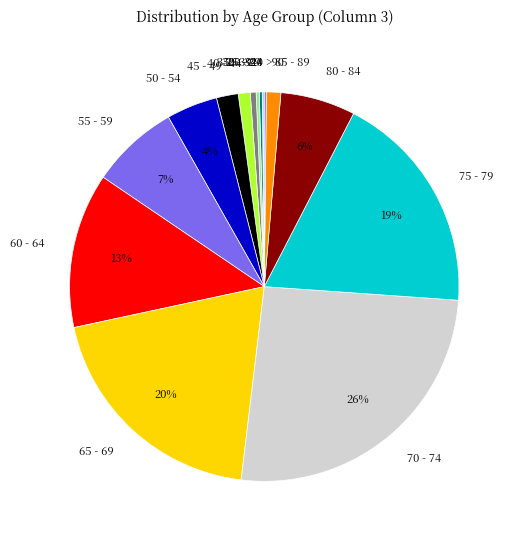

Which has a higher value, 70 - 74 or 50 - 54?

70 - 74